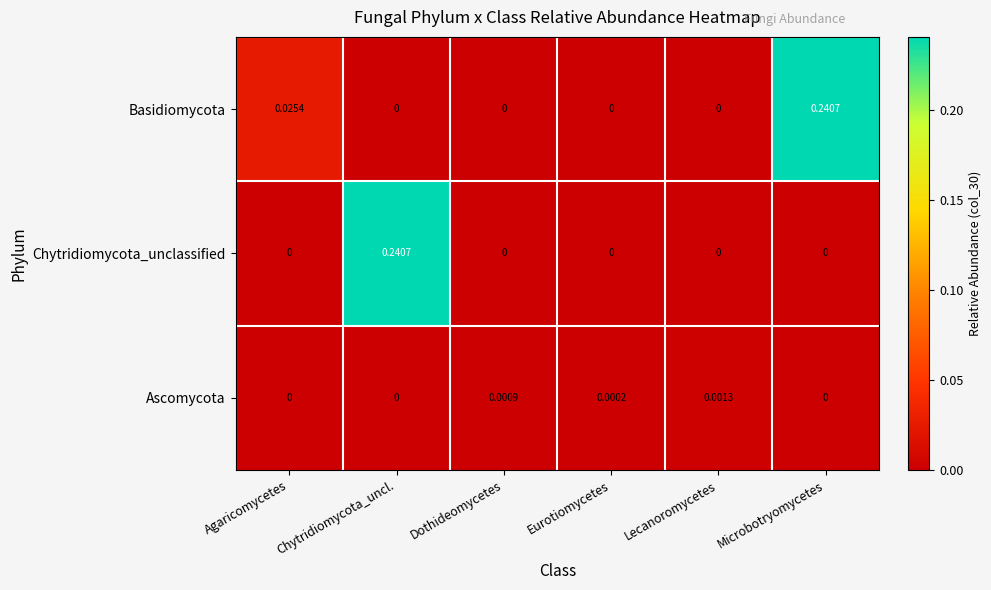

How many data points does each series have?

6